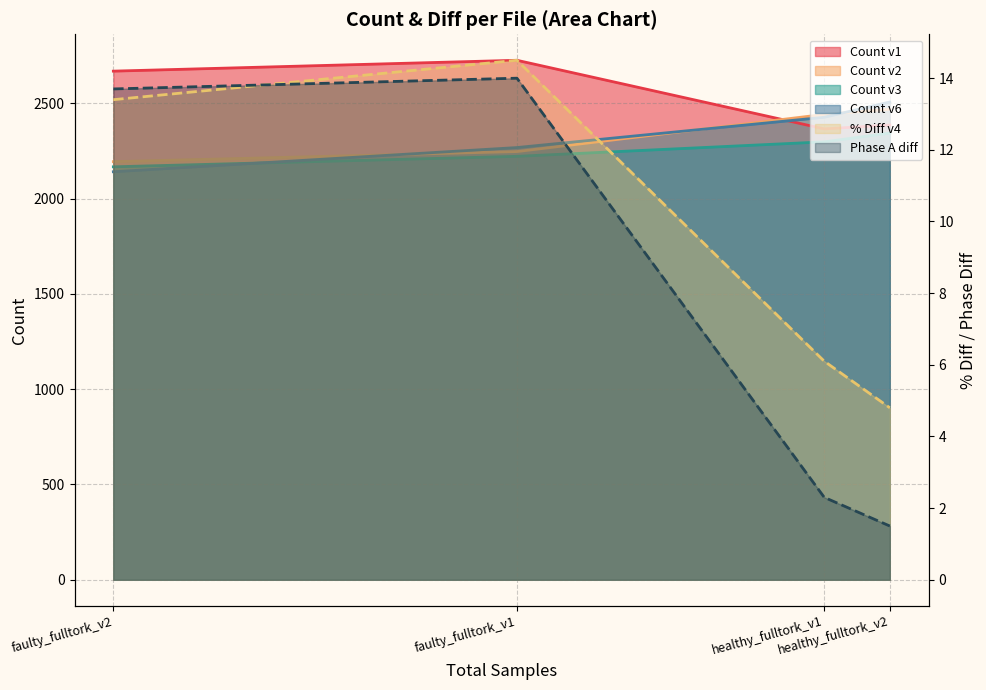

Which series has the largest total across all categories?

Phase A diff